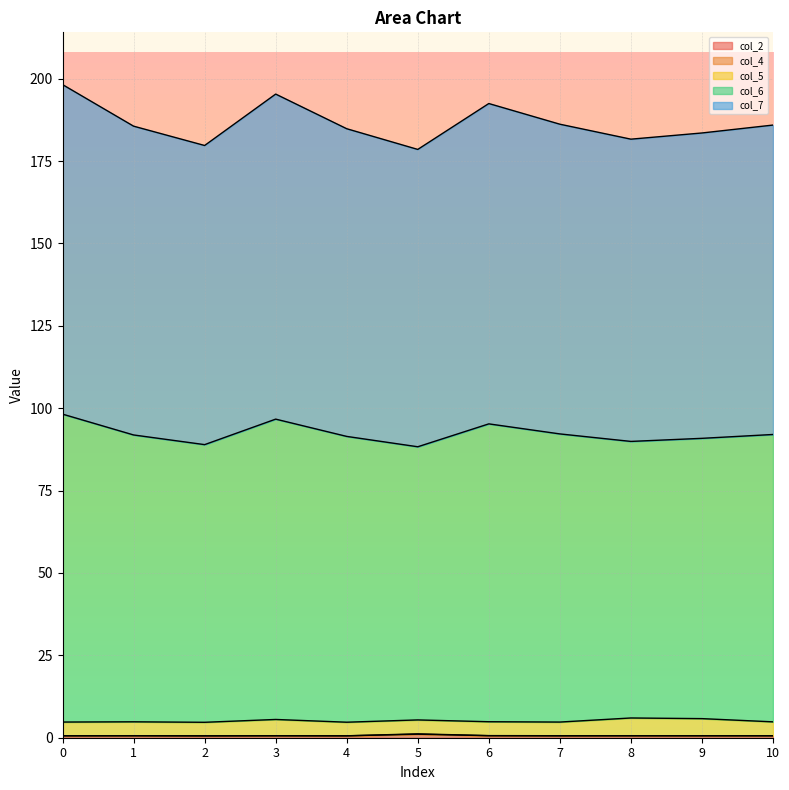

True or false: col_2 and col_7 intersect in this chart.

False